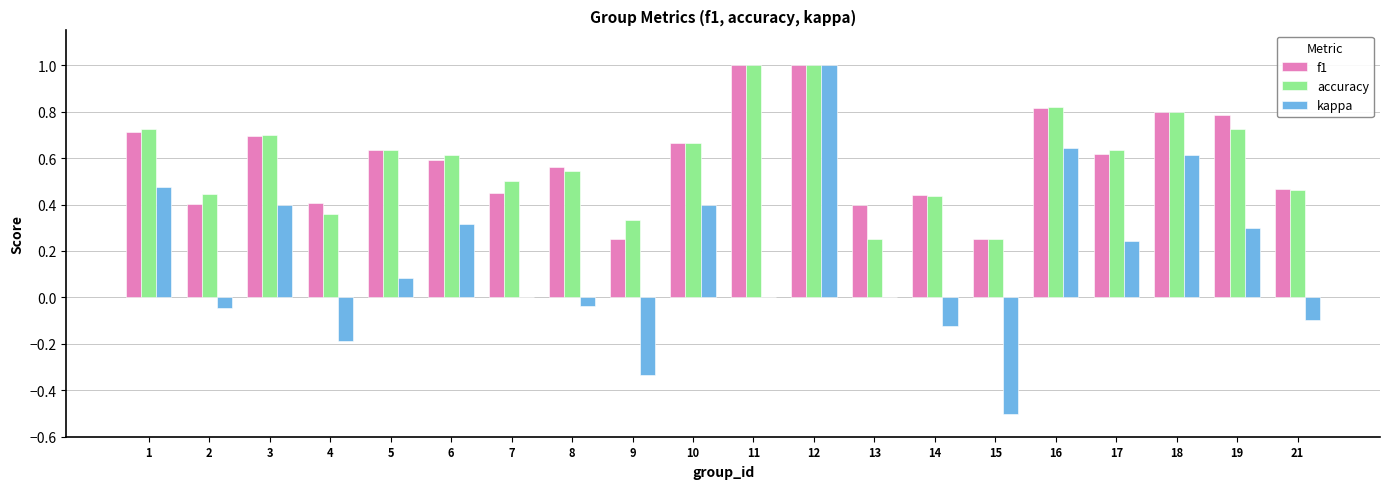

What is the greatest value displayed?

1.0